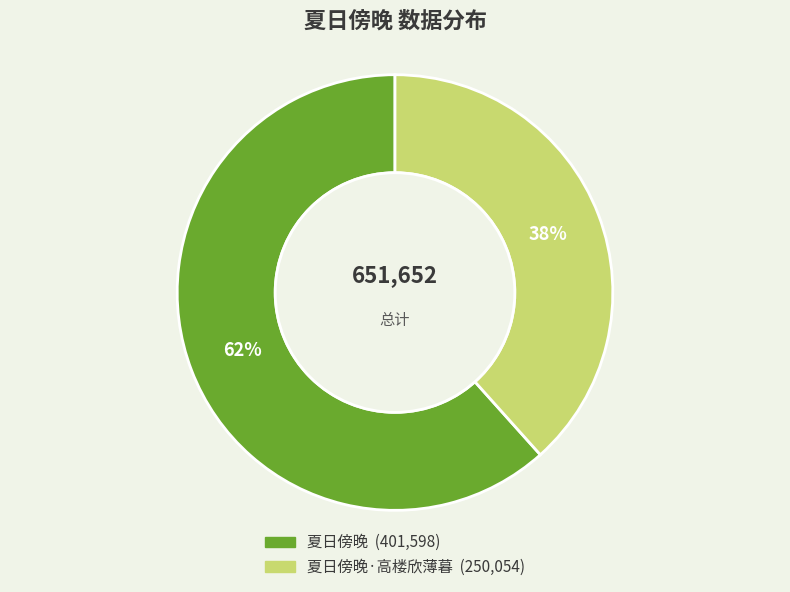

To the nearest percent, what is the average slice percentage?

50%